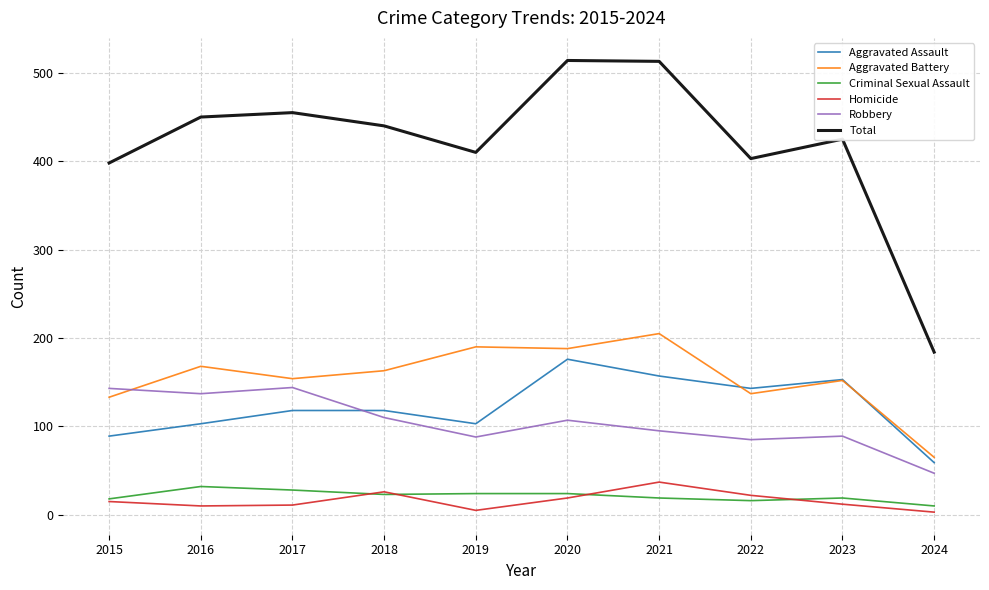

What is the greatest value displayed?

514